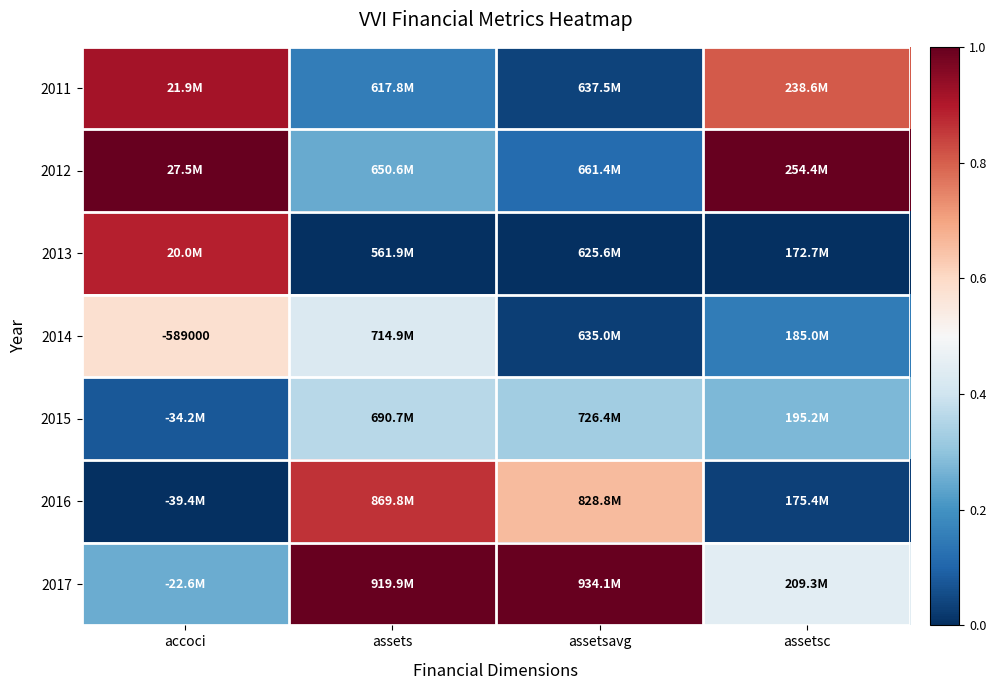

How many data points in 2016 are above 0?

3